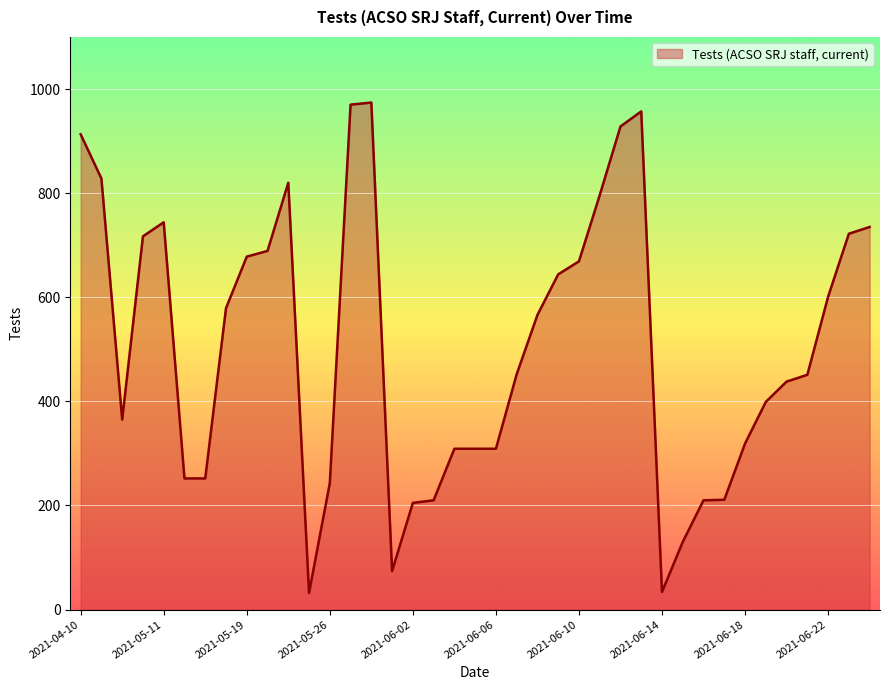

Does the chart display data point markers on the line(s)?

No